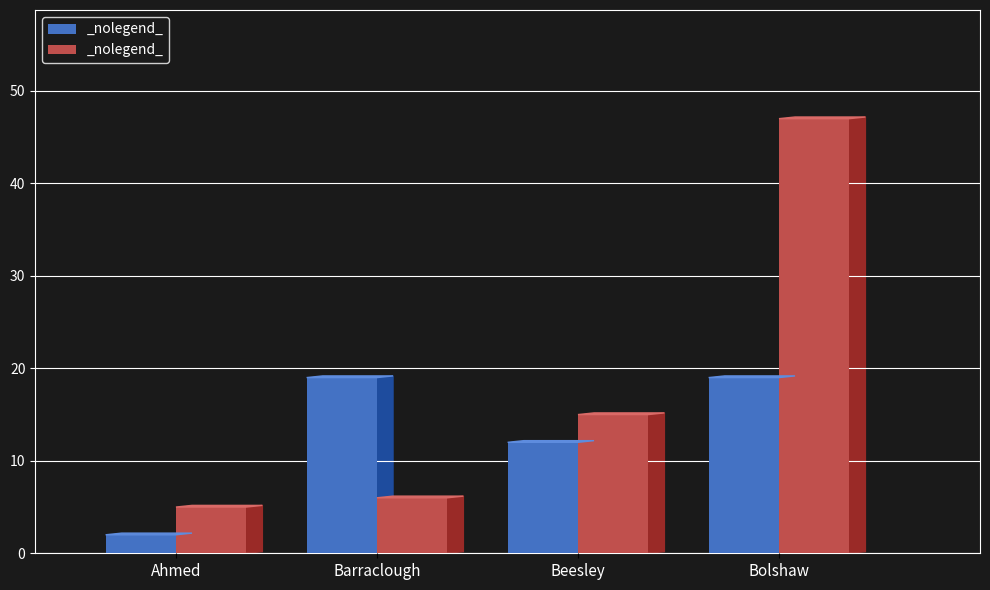

What value does the Wickets series have at Bolshaw, to the nearest 10?

50